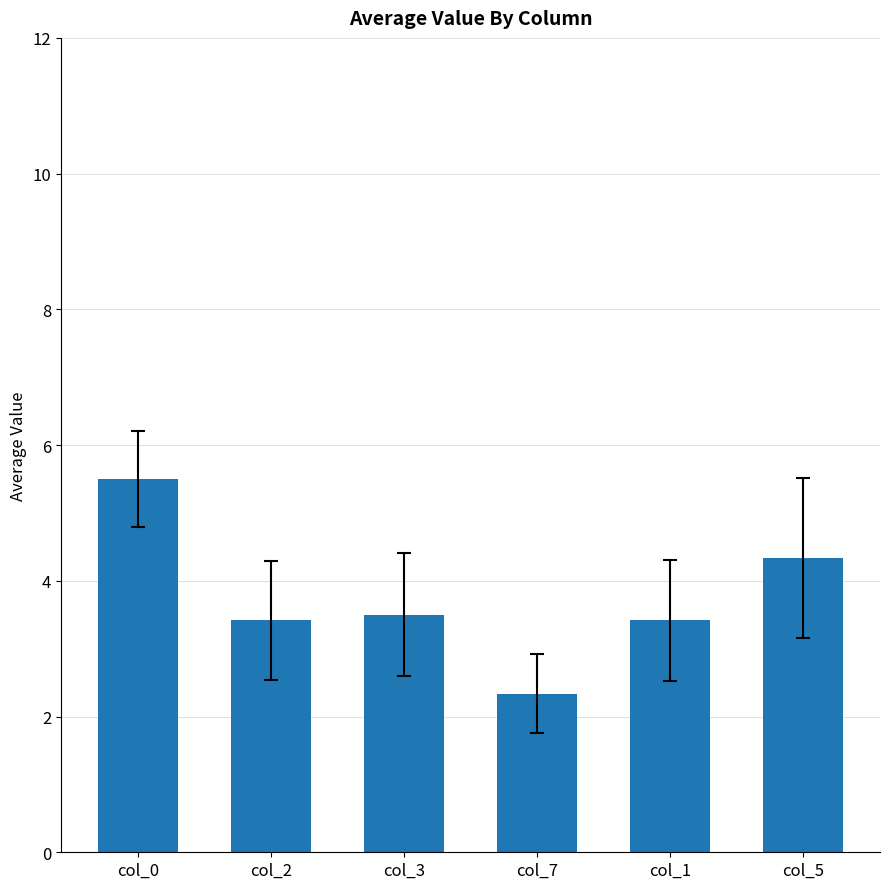

Are the bars horizontal?

No